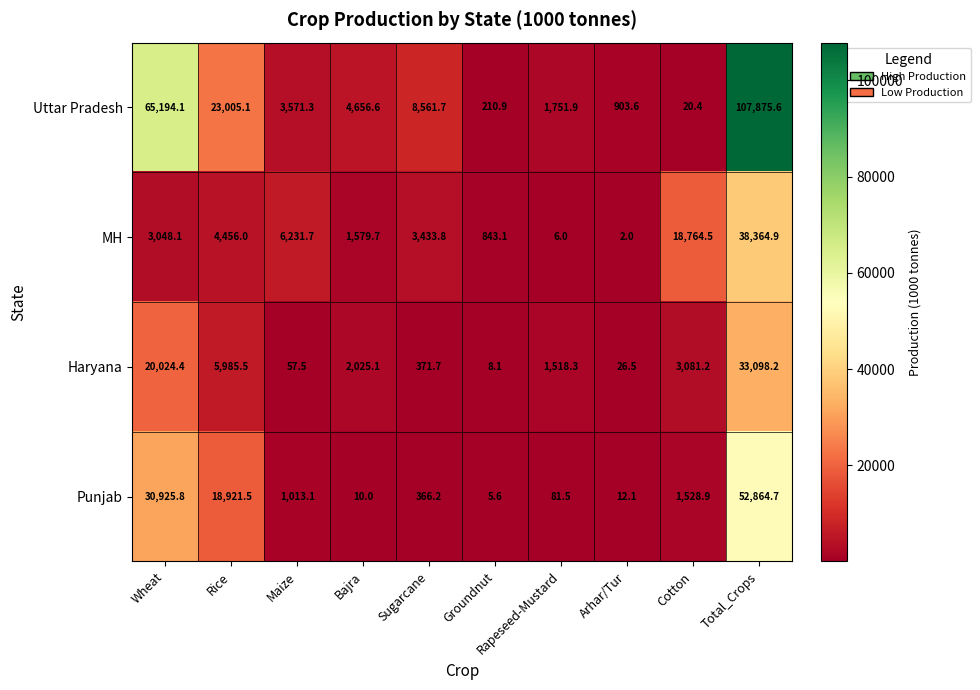

At which category does the chart reach its minimum across all series?

Arhar/Tur